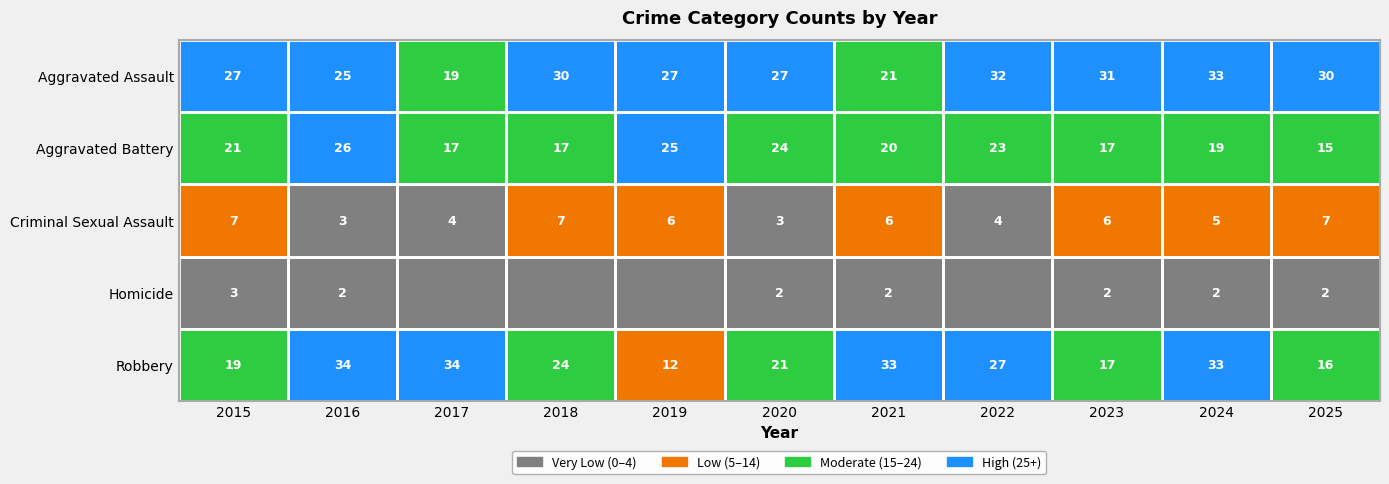

What is the difference between the maximum and minimum values in the Criminal Sexual Assault series?

4